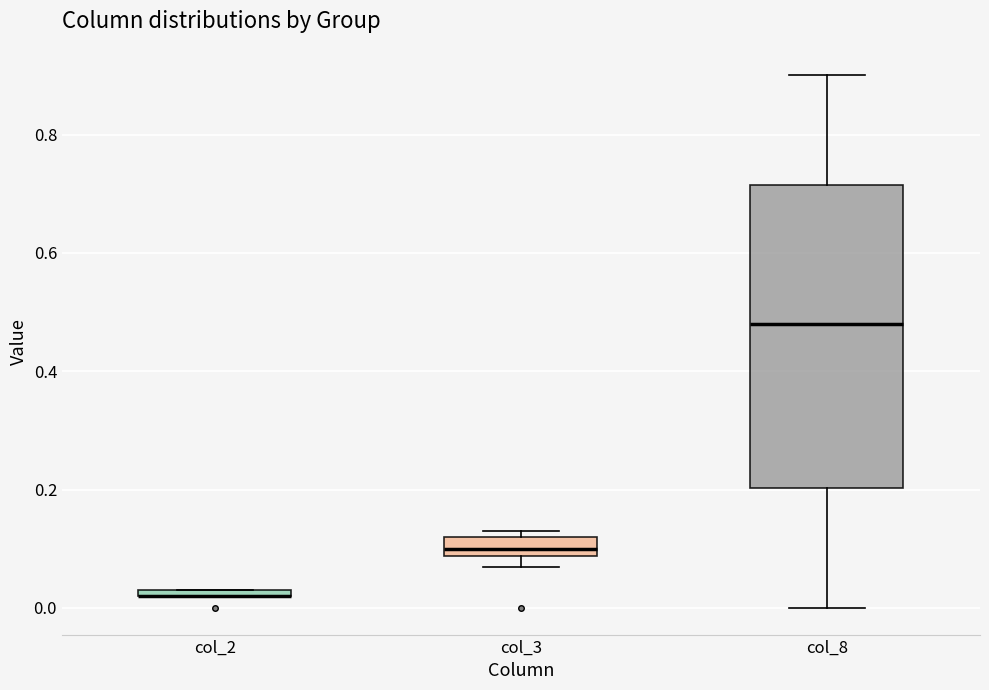

Where does the lower whisker of the box for col_8 end on the y-axis? The values are not printed on the chart, so give them approximately, as read against the axis.

0.00